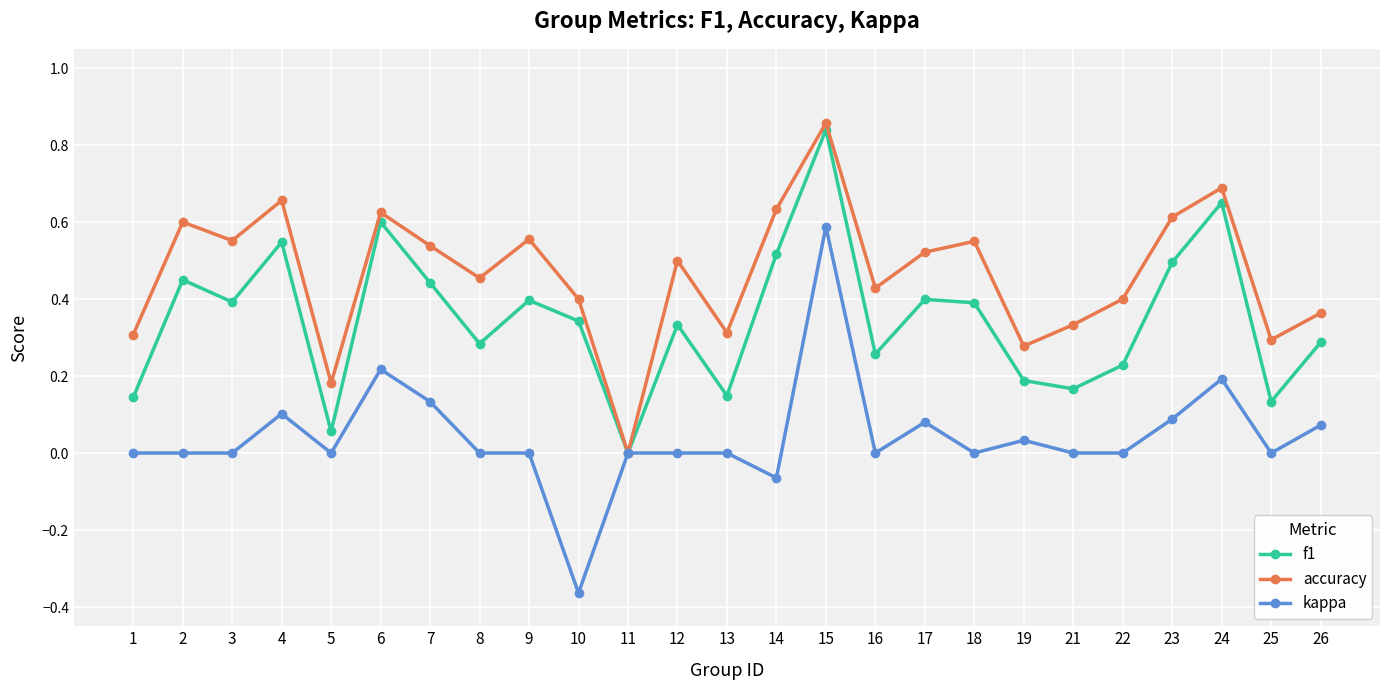

In accuracy, how many points are higher than both neighbors (excluding endpoints)?

8